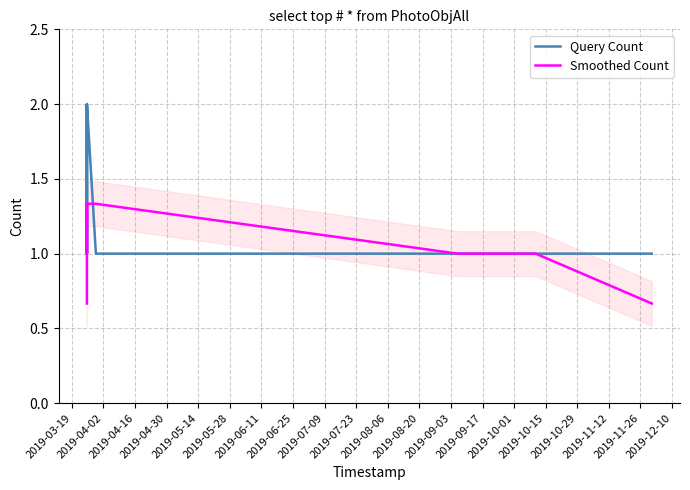

What is the minimum value for Query Count?

1.0